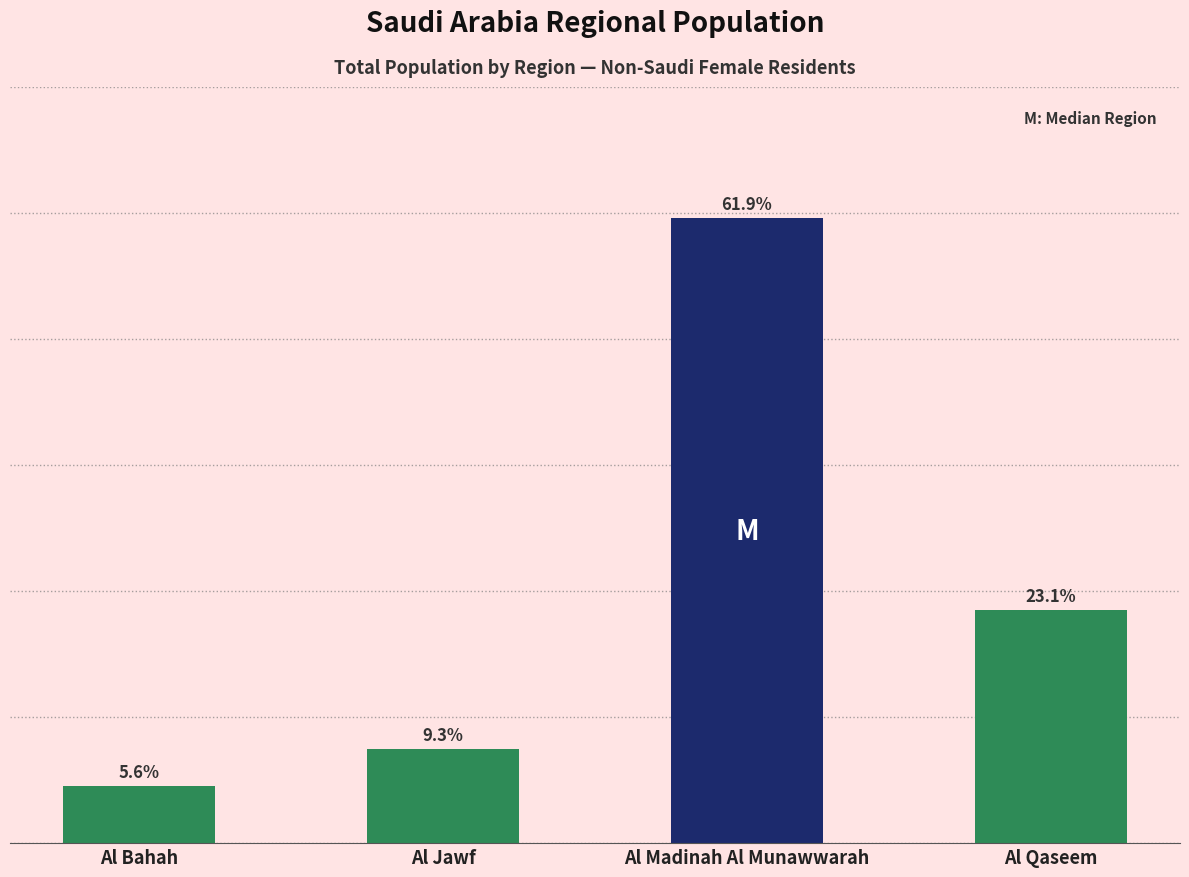

Read the value at Al Madinah Al Munawwarah, to the nearest 10.

2480700